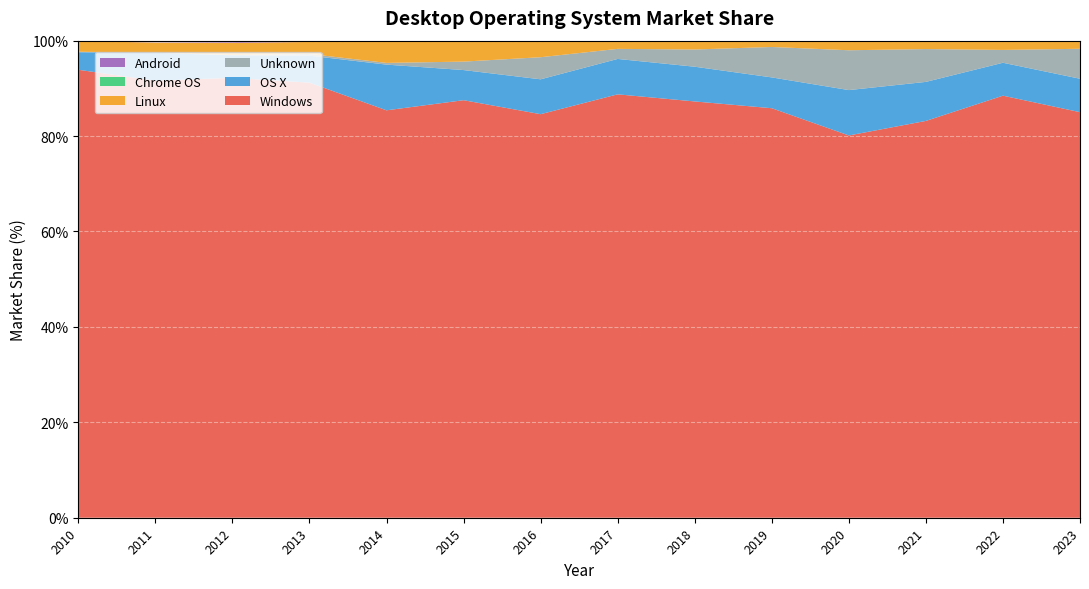

Reading left to right, list all the values displayed in this chart.

Windows: 2010=93.9	2011=91.6	2012=92.2	2013=91.2	2014=85.4	2015=87.5	2016=84.6	2017=88.8	2018=87.3	2019=85.8	2020=80.1	2021=83.2	2022=88.5	2023=85.0
OS X: 2010=3.7	2011=5.8	2012=4.7	2013=5.7	2014=9.6	2015=6.3	2016=7.3	2017=7.4	2018=7.3	2019=6.5	2020=9.5	2021=8.2	2022=6.9	2023=7.0
Unknown: 2010=0.1	2011=0.1	2012=0.1	2013=0.4	2014=0.4	2015=1.8	2016=4.6	2017=2.1	2018=3.6	2019=6.4	2020=8.3	2021=6.9	2022=2.7	2023=6.3
Linux: 2010=2.3	2011=2.1	2012=2.6	2013=2.5	2014=4.5	2015=4.3	2016=3.4	2017=1.7	2018=1.7	2019=1.2	2020=2.0	2021=1.7	2022=1.9	2023=1.5
Chrome OS: 2010=0.0	2011=0.0	2012=0.0	2013=0.0	2014=0.0	2015=0.1	2016=0.1	2017=0.1	2018=0.1	2019=0.1	2020=0.0	2021=0.1	2022=0.1	2023=0.2
Android: 2010=0.0	2011=0.0	2012=0.1	2013=0.3	2014=0.1	2015=0.0	2016=0.0	2017=0.0	2018=0.0	2019=0.0	2020=0.0	2021=0.0	2022=0.0	2023=0.0